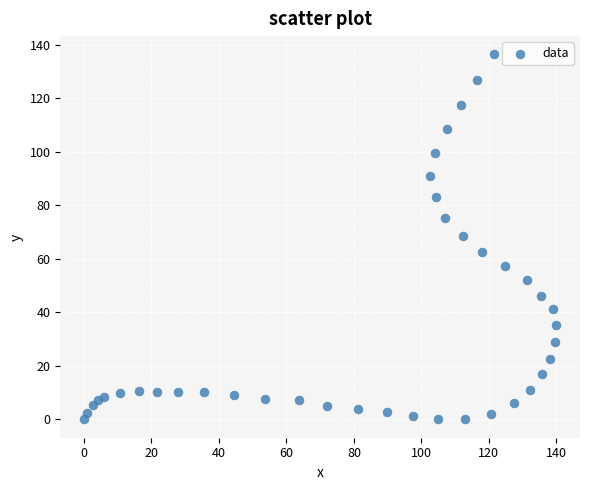

What is the range of Y values (max minus min)?

136.4